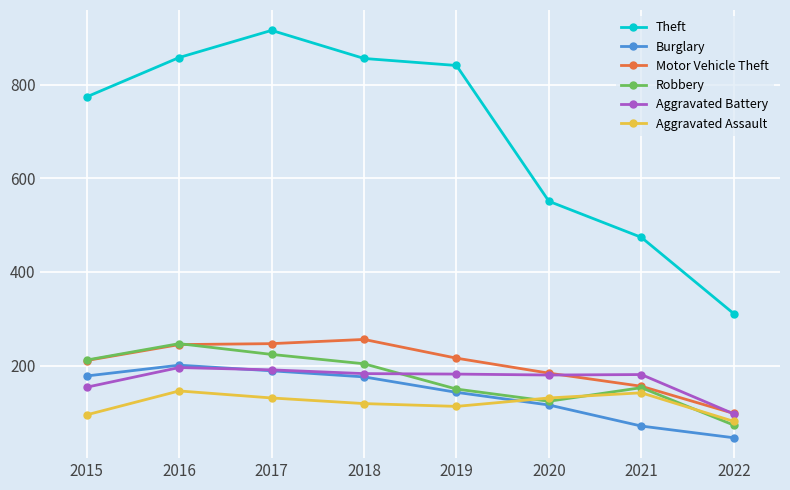

True or false: Motor Vehicle Theft and Burglary cross at least once.

False